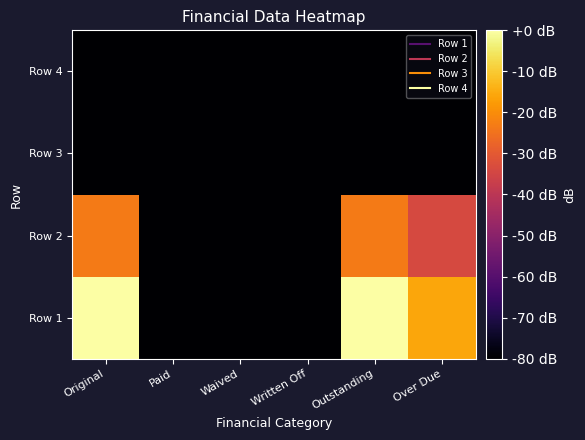

Which has a higher value, Outstanding or Waived?

Outstanding